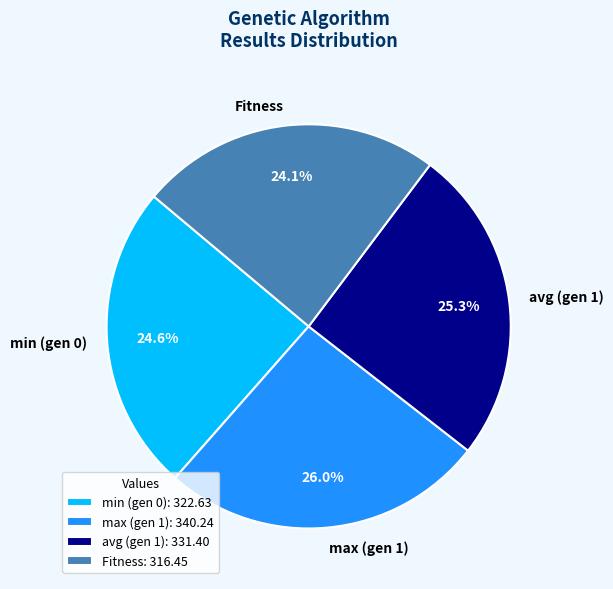

How many slices are in this pie chart?

4